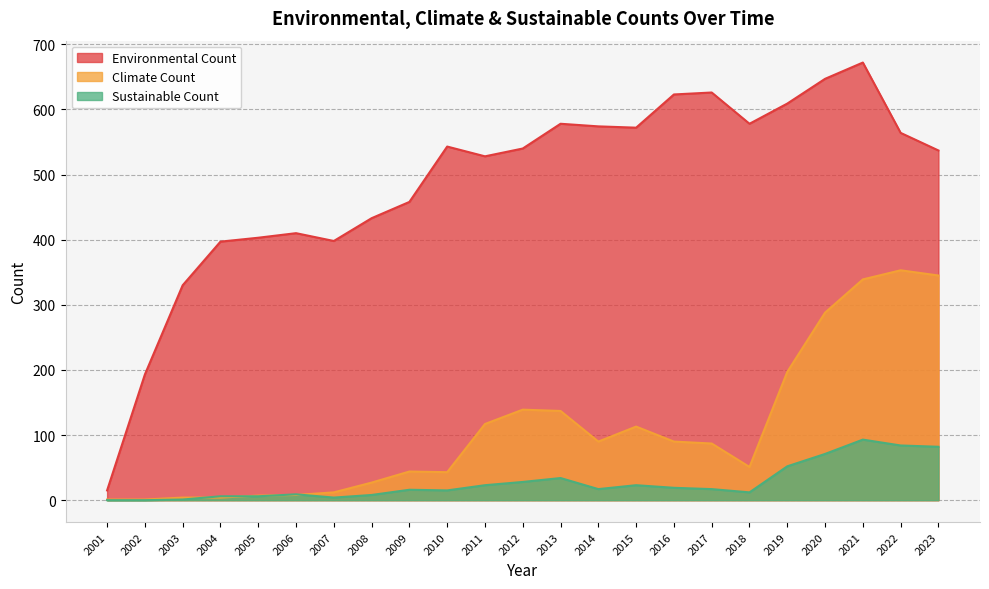

True or false: Environmental Count and Sustainable Count intersect in this chart.

False